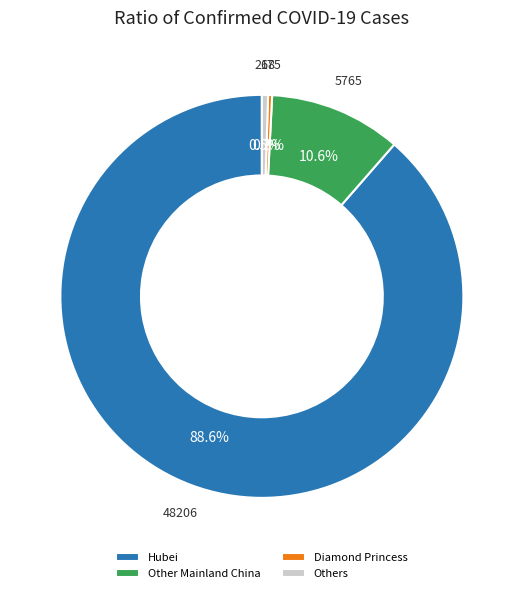

Which category has the biggest portion of the pie?

Hubei